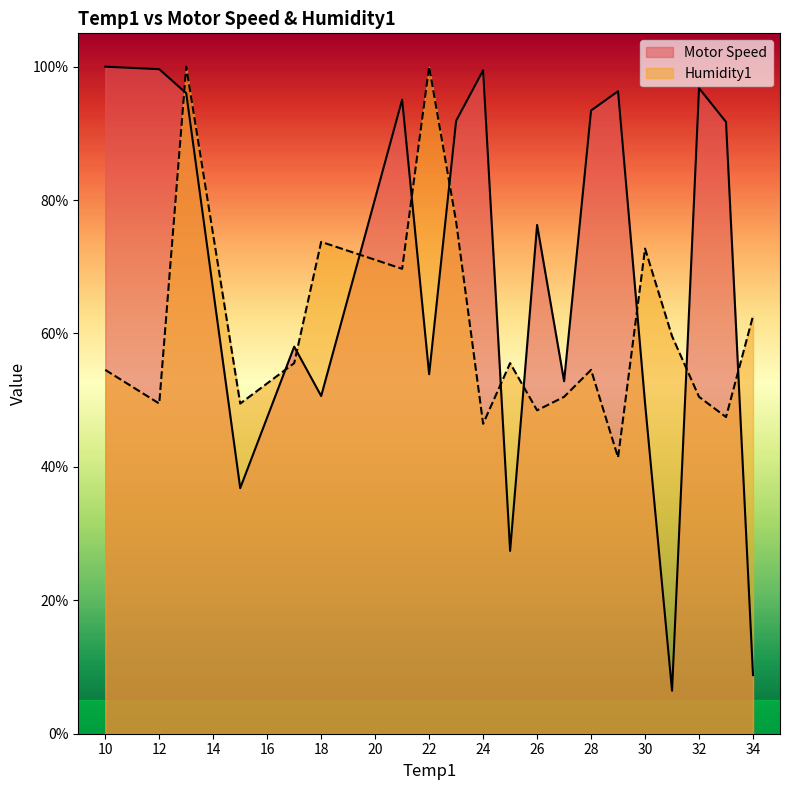

What is the average value of the Humidity1 series?

61.0